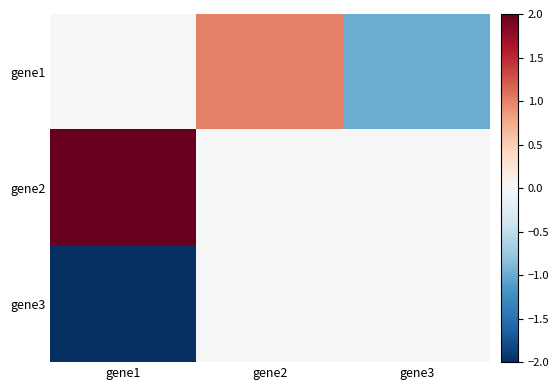

How many categories are shown in the chart?

3